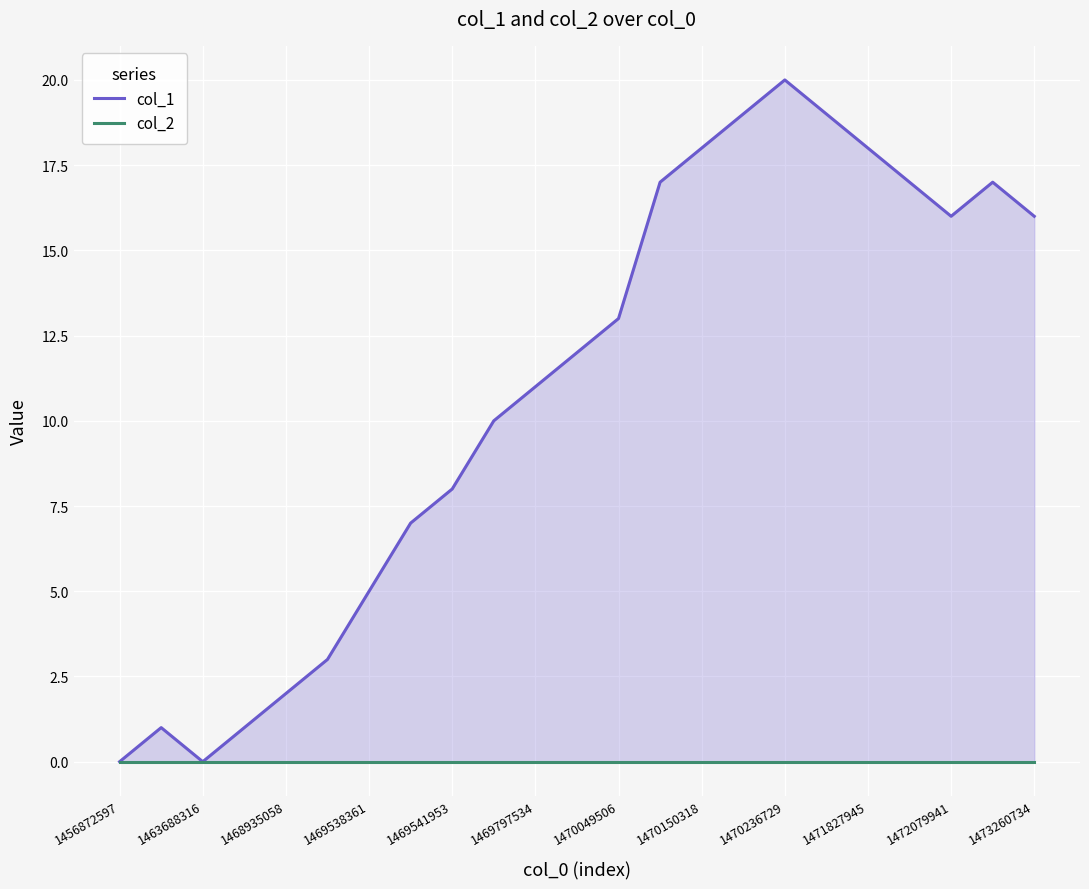

How many values in the col_1 series exceed 12?

11